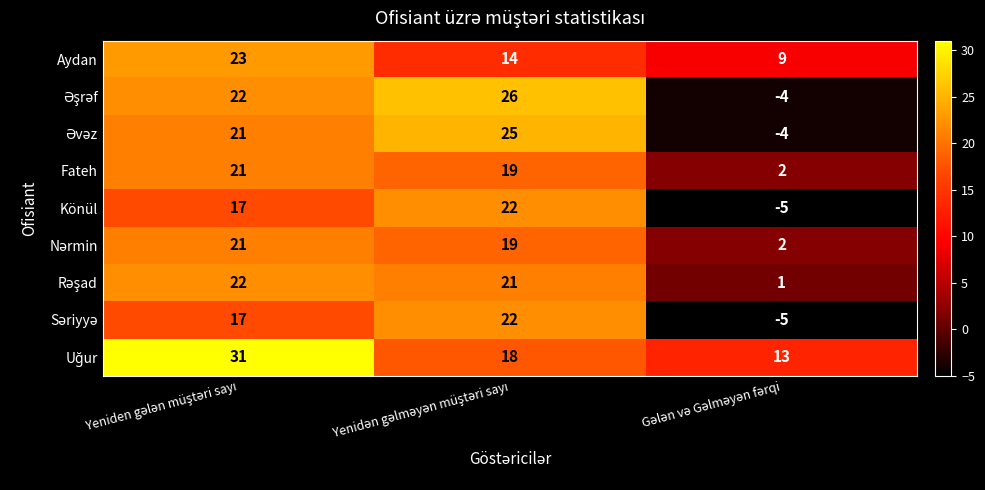

How many data points does each series have?

3